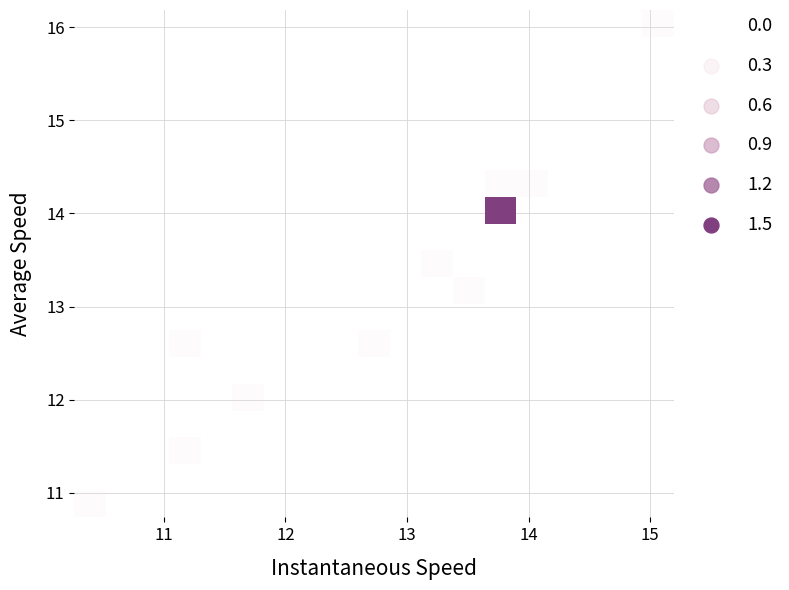

How many distinct data groups are displayed?

19